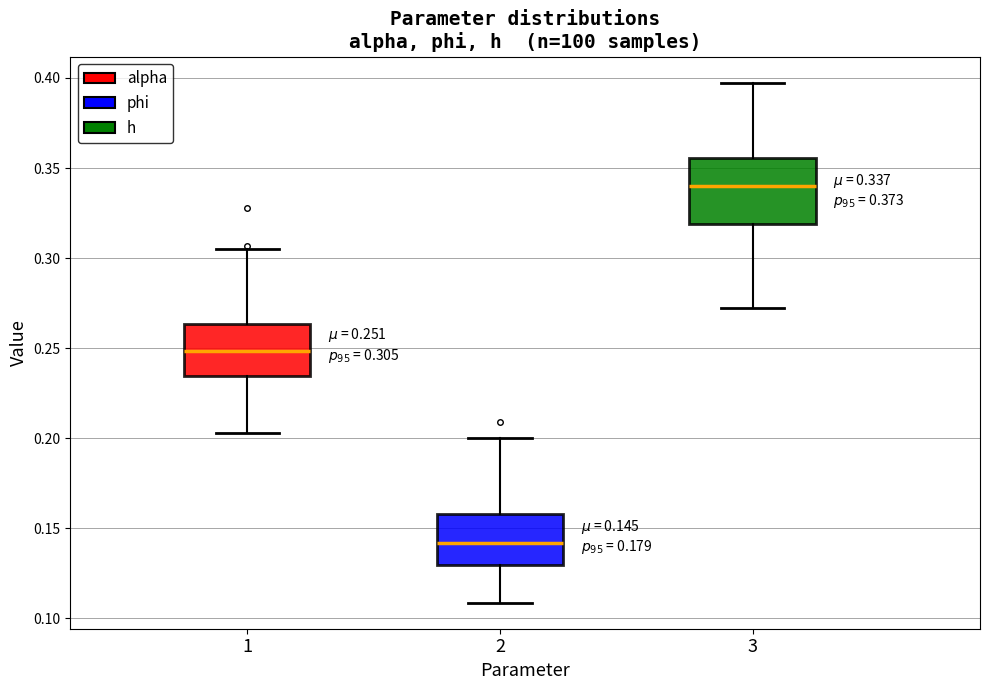

Which box has the lowest median line?

2